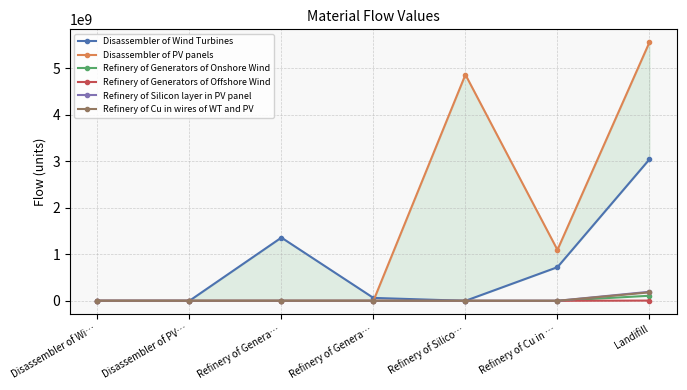

Which series ends up on top after the final intersection of Disassembler of Wind Turbines and Disassembler of PV panels?

Disassembler of PV panels